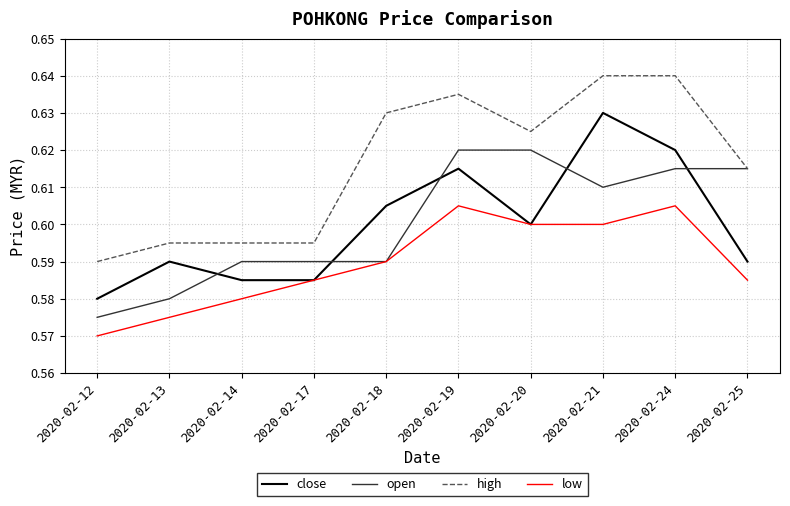

The value of open at 2020-02-25 is 0.6. True or false?

True